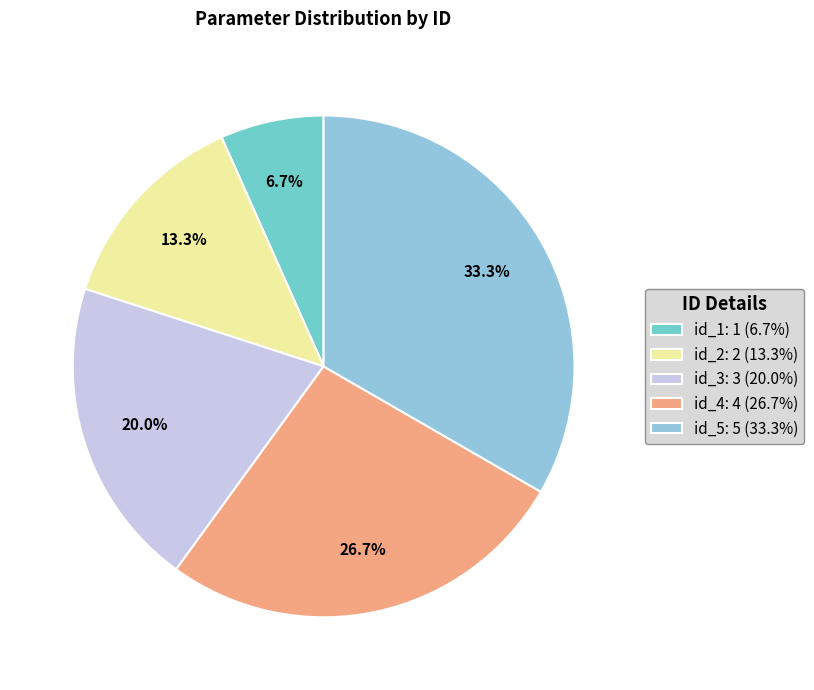

What is the ratio of the value at id_1 to the value at id_5?

0.2